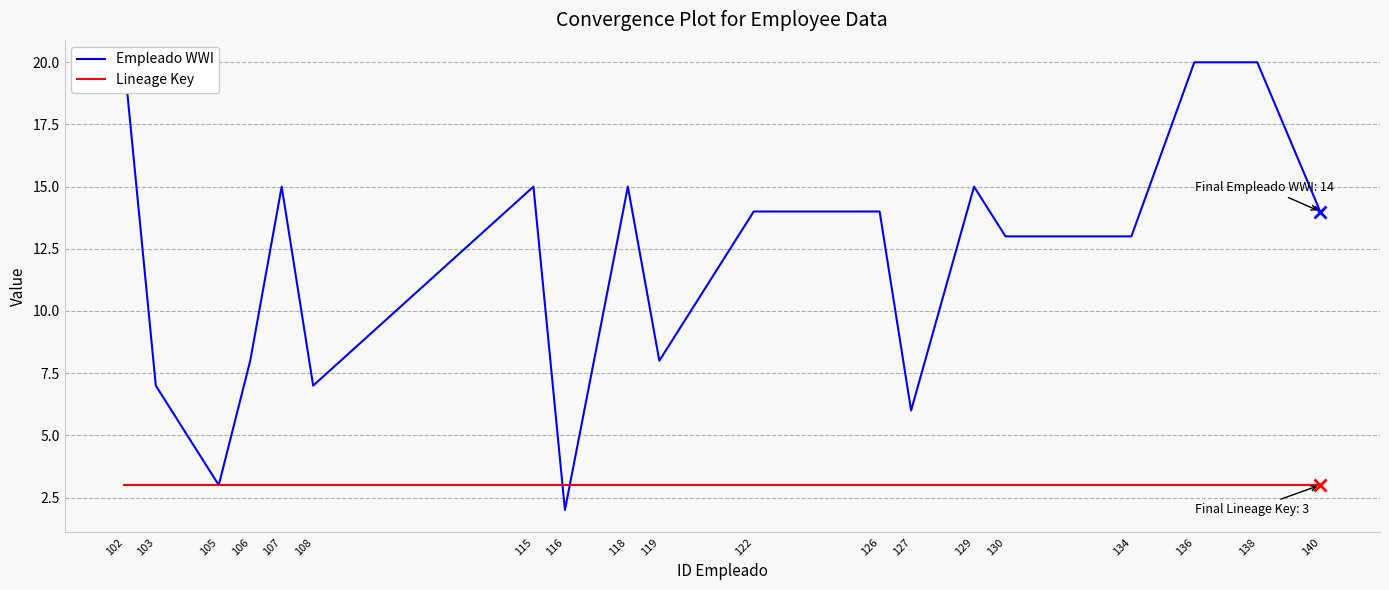

Which series changed the most between 118 and 127?

Empleado WWI